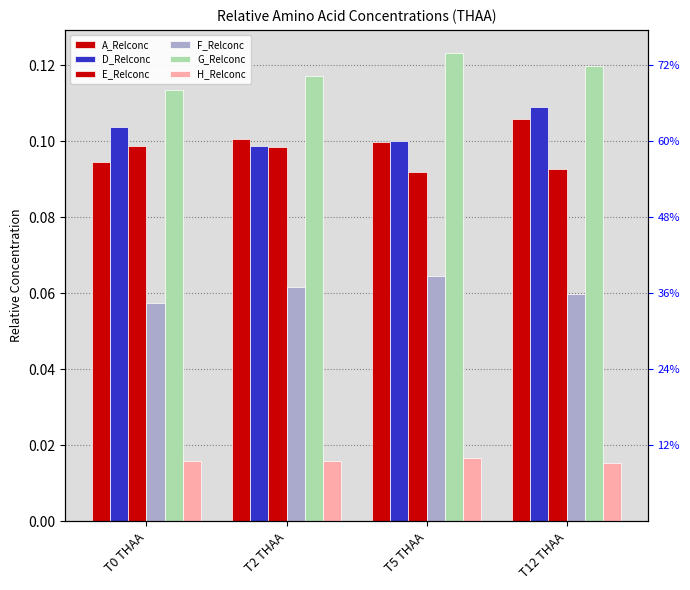

True or false: A_Relconc has a value of 0.1 at T0 THAA.

False